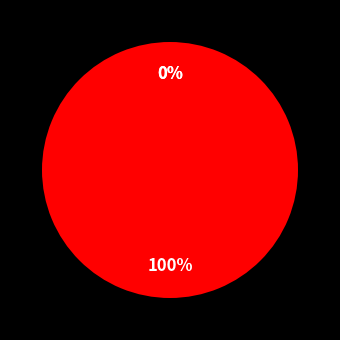

Is there a majority slice in this chart?

Yes